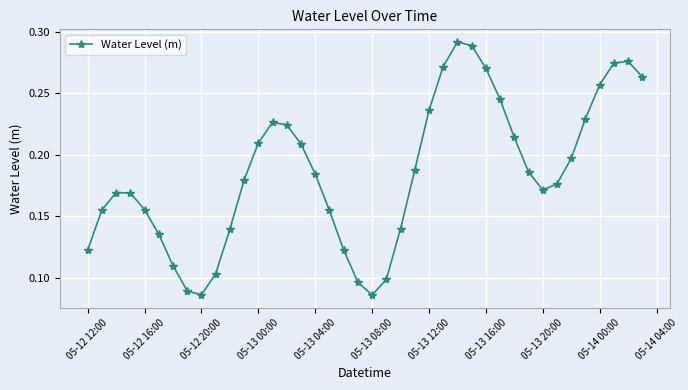

What is the sum of all values?

7.4